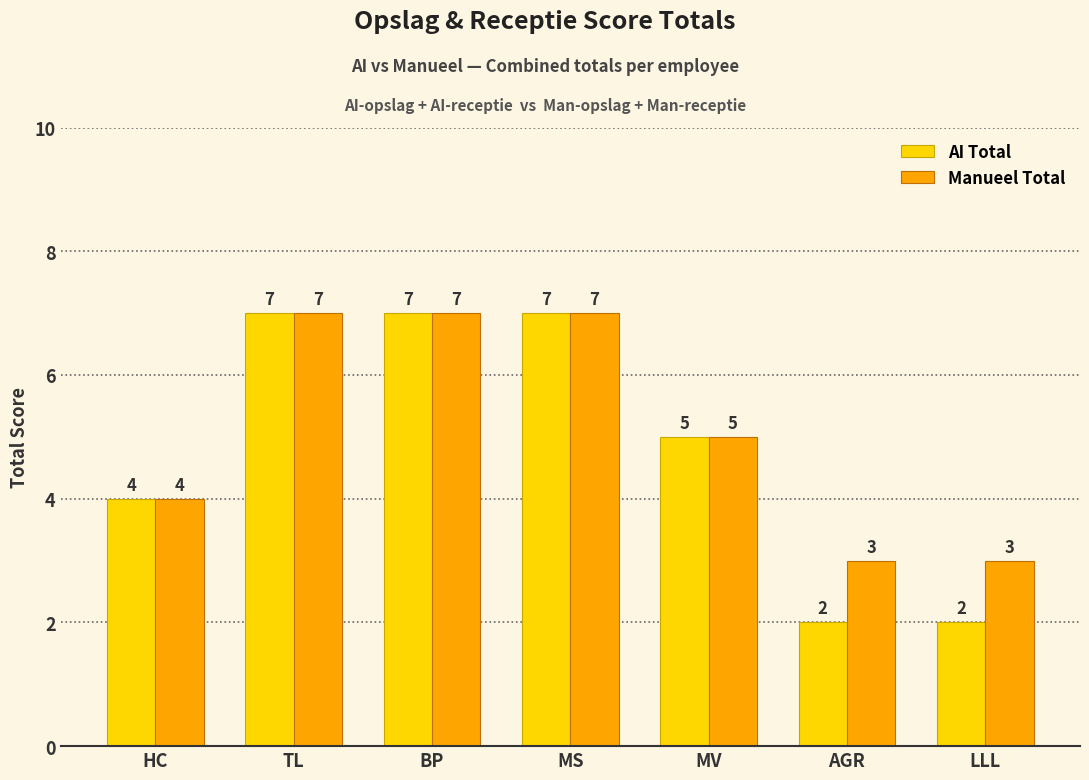

Reading left to right, what are all the values shown in this chart?

AI Total: HC=4	TL=7	BP=7	MS=7	MV=5	AGR=2	LLL=2
Manueel Total: HC=4	TL=7	BP=7	MS=7	MV=5	AGR=3	LLL=3